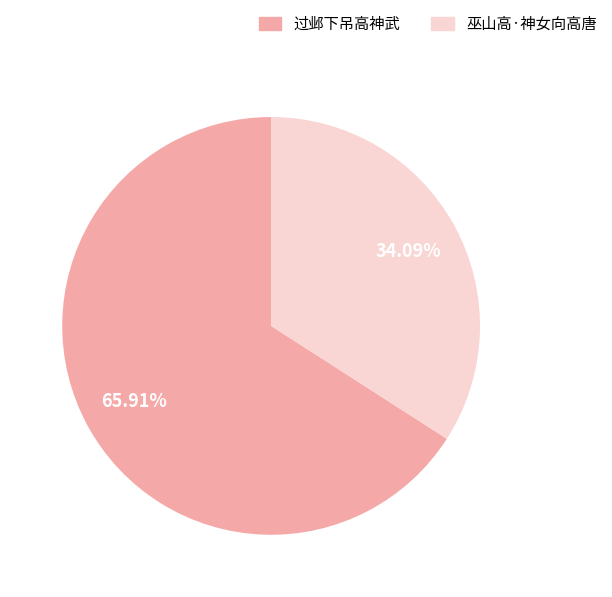

To the nearest percent, what portion does 巫山高·神女向高唐 represent?

34%